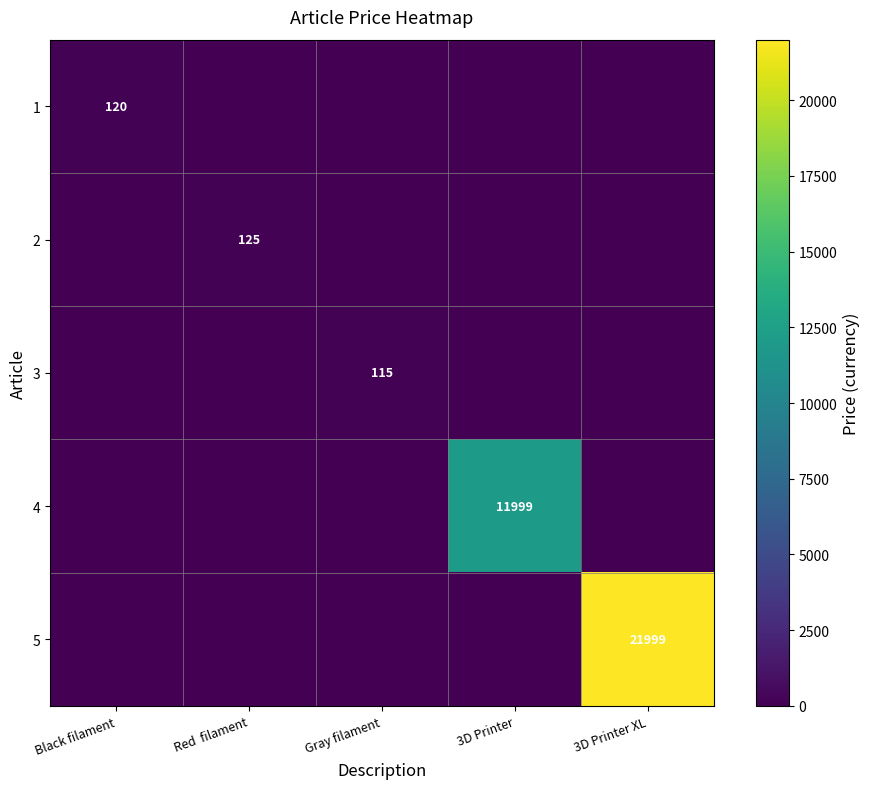

Is it true that 4 equals 11999 at 3D Printer?

True